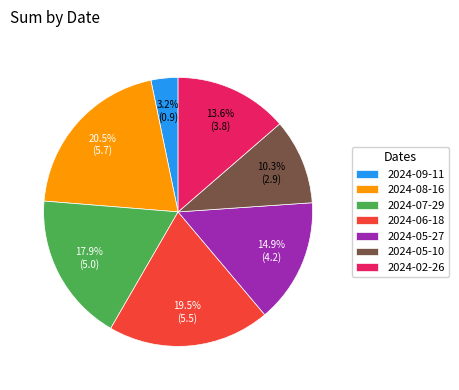

What is the smallest slice in the pie chart?

2024-09-11